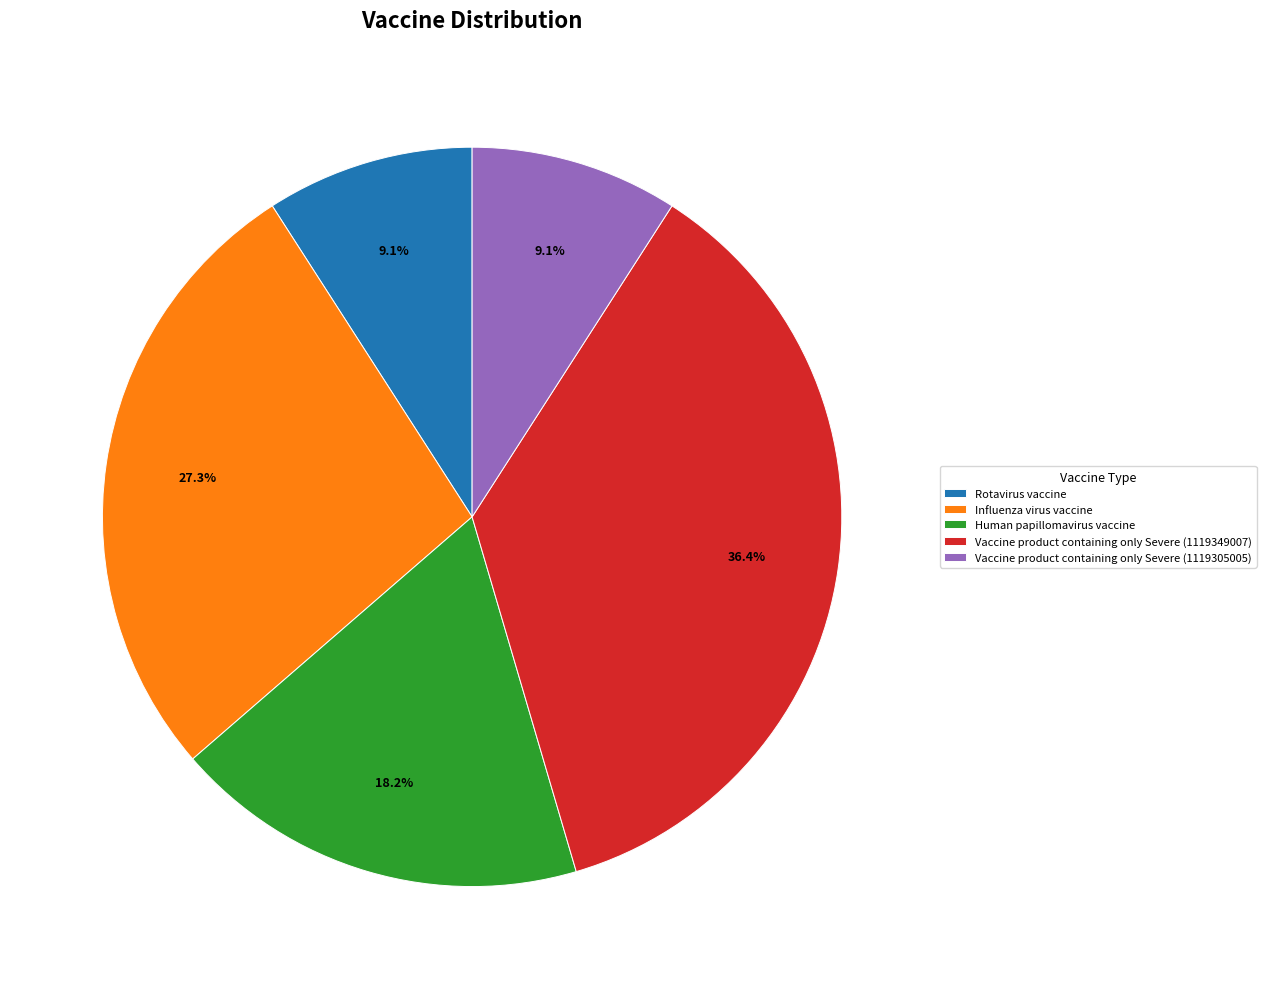

Does Vaccine product containing only Severe (1119305005) represent more than half of the total?

No